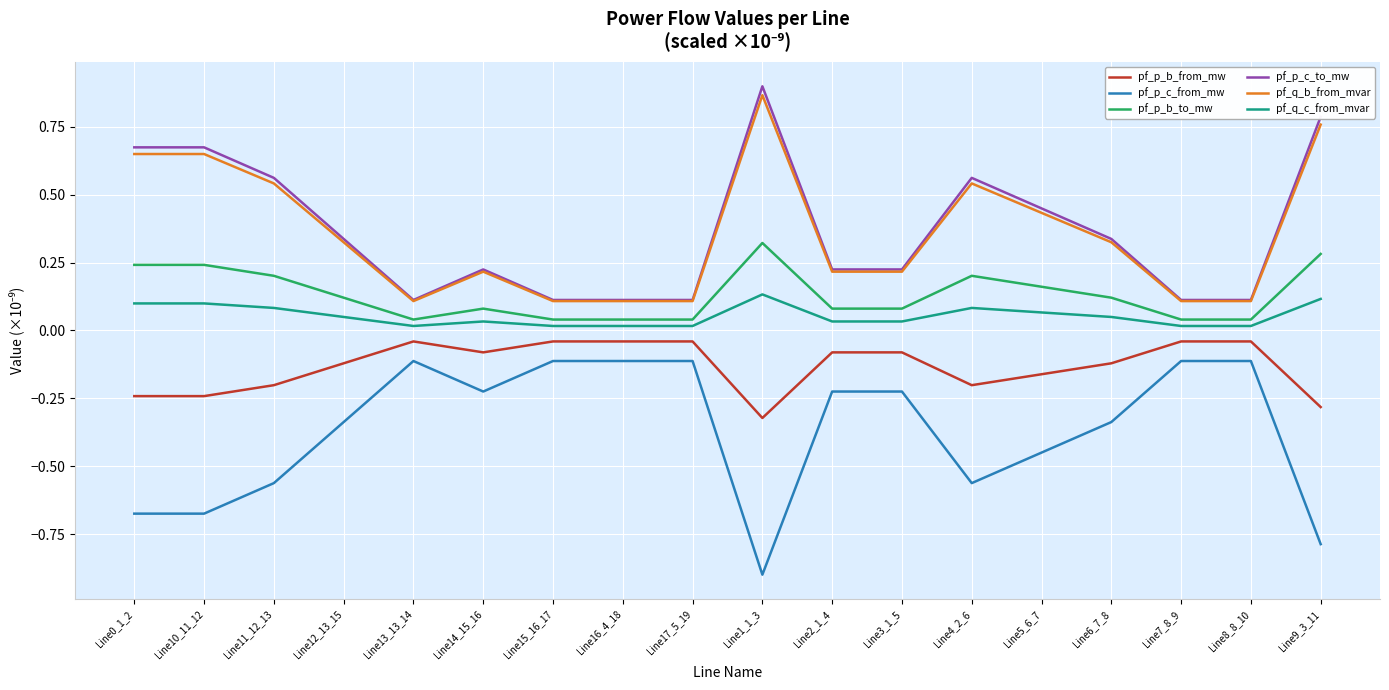

True or false: pf_q_c_from_mvar and pf_p_c_to_mw intersect in this chart.

False